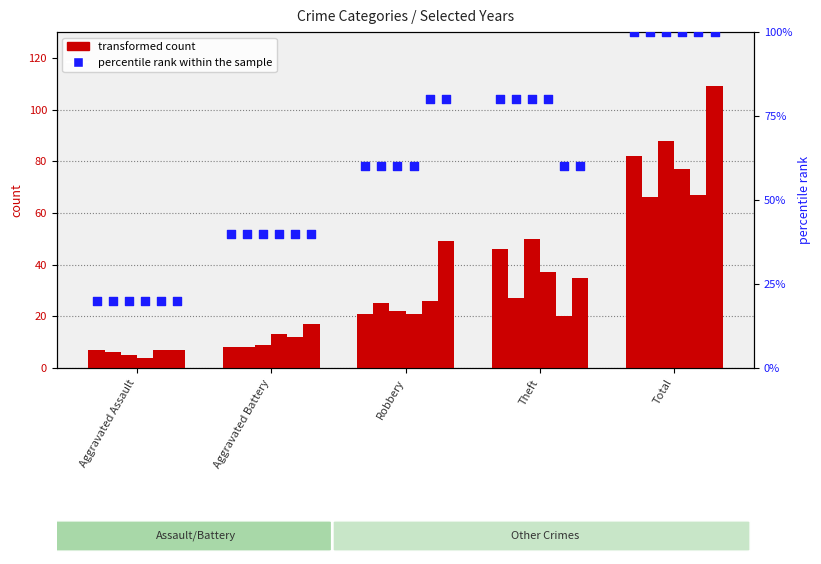

Which has a higher value, Theft or Total?

Total